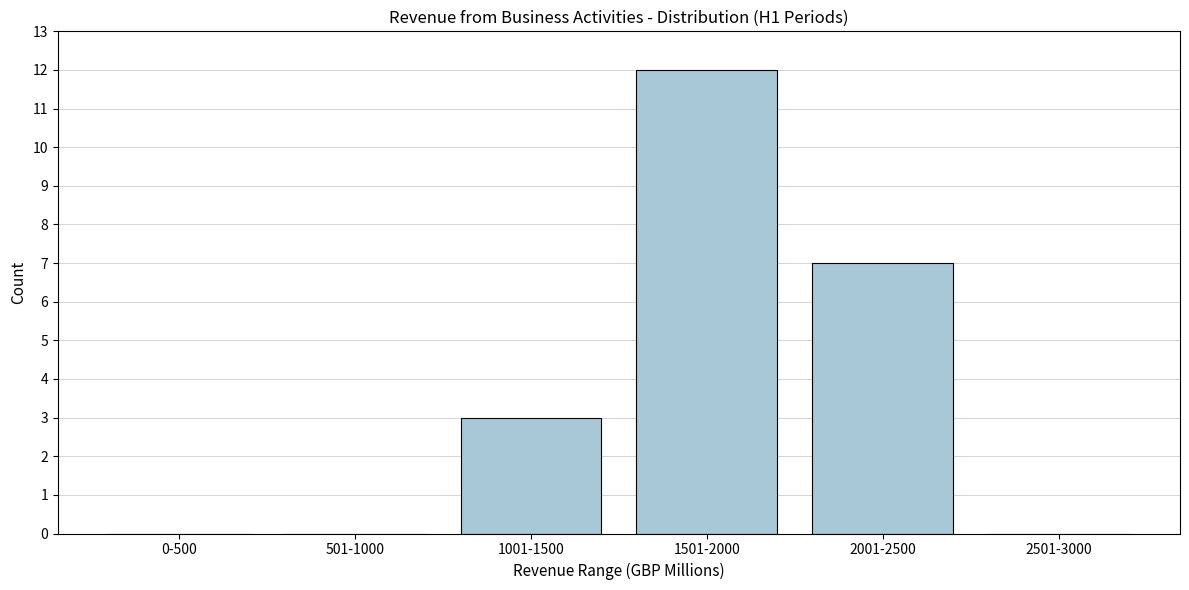

Reading left to right, transcribe all the data shown in this chart.

0-500=0	501-1000=0	1001-1500=3	1501-2000=12	2001-2500=7	2501-3000=0